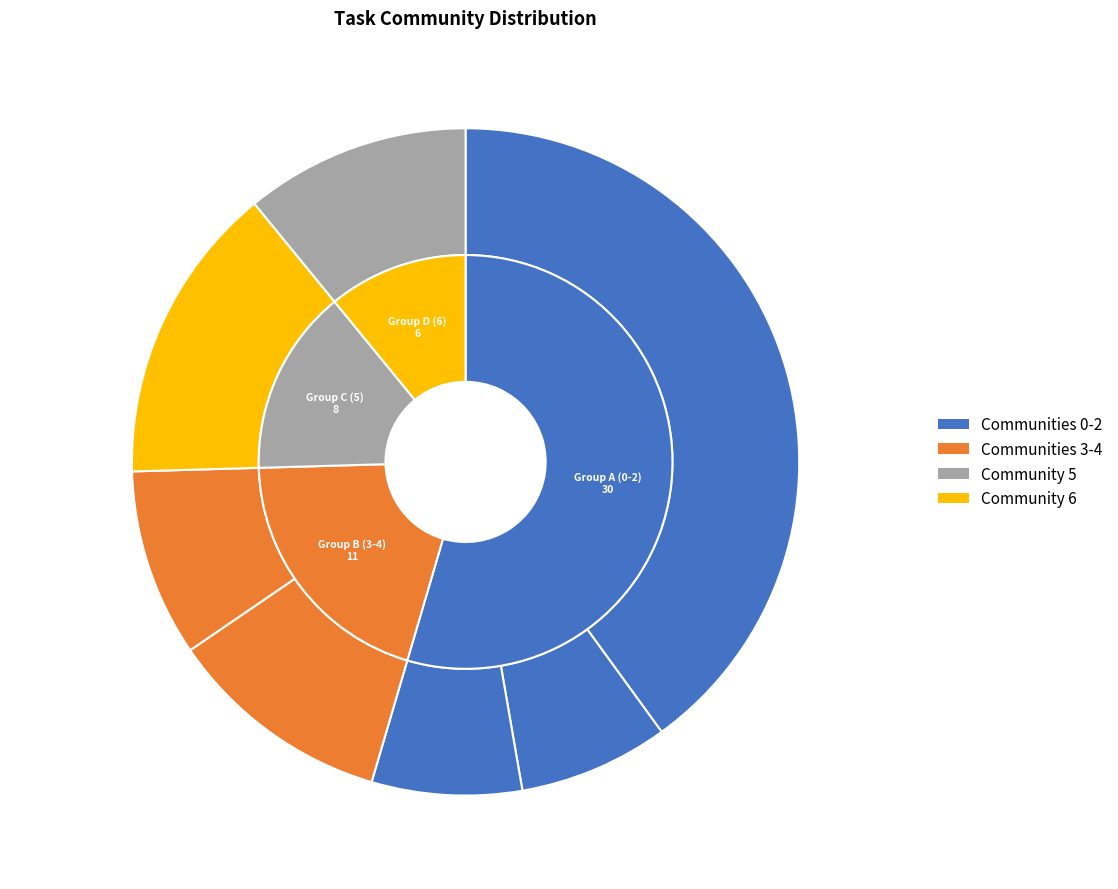

To the nearest percent, what is the average slice percentage?

14%